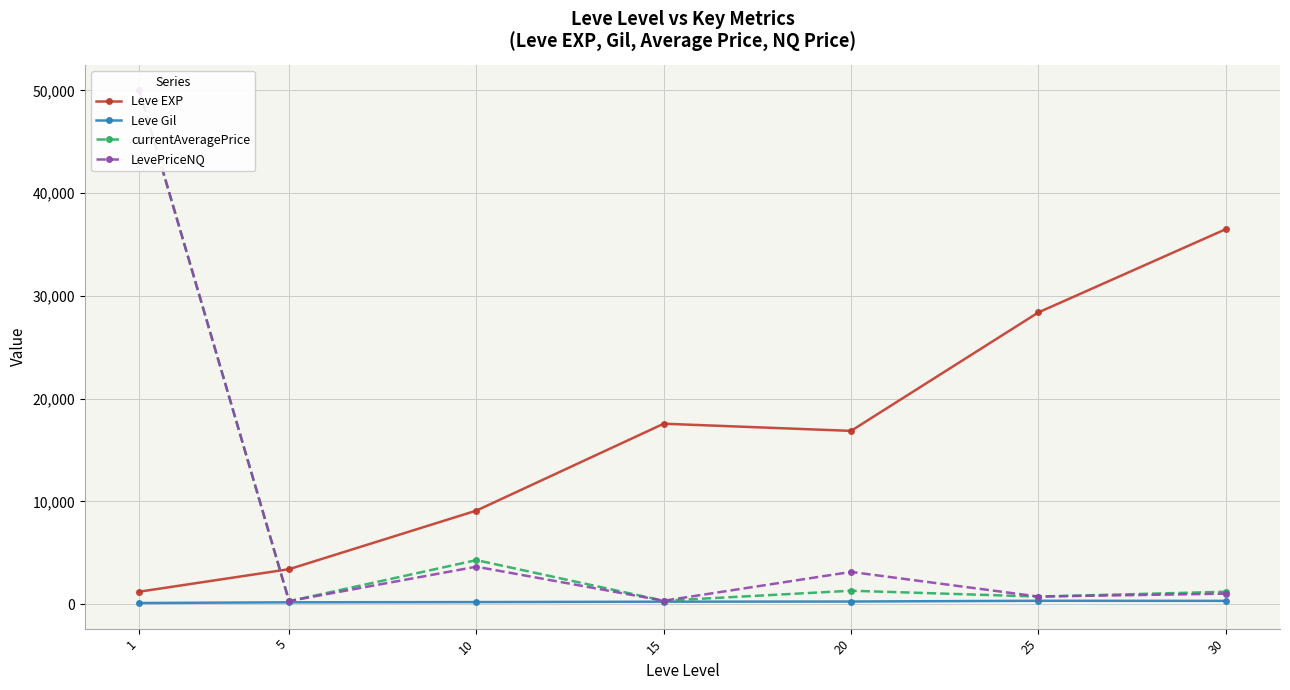

What is the approximate value of Leve Gil at 15?

241.3